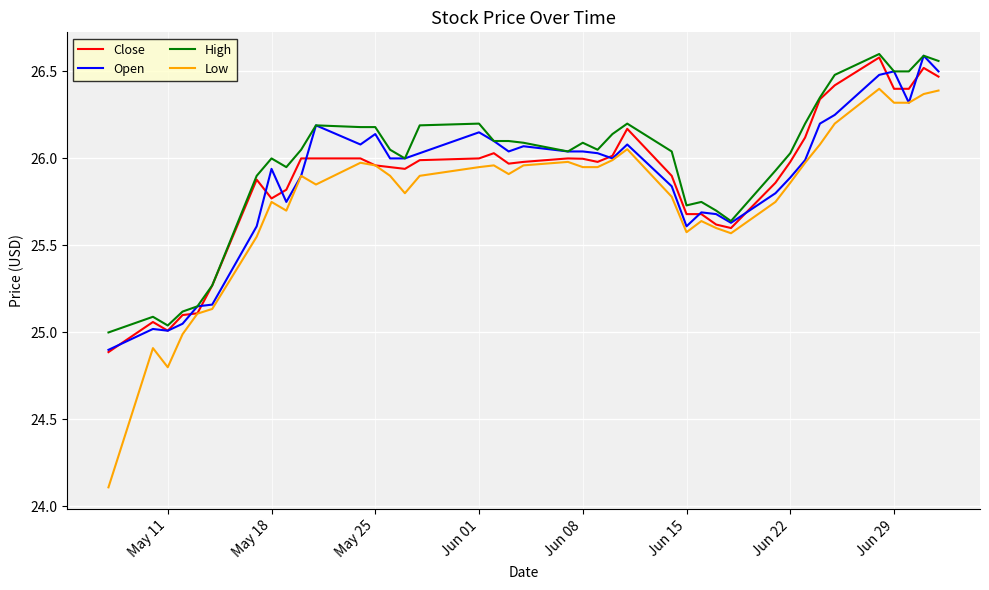

What is the difference between the second highest and minimum values in the Open series?

1.6